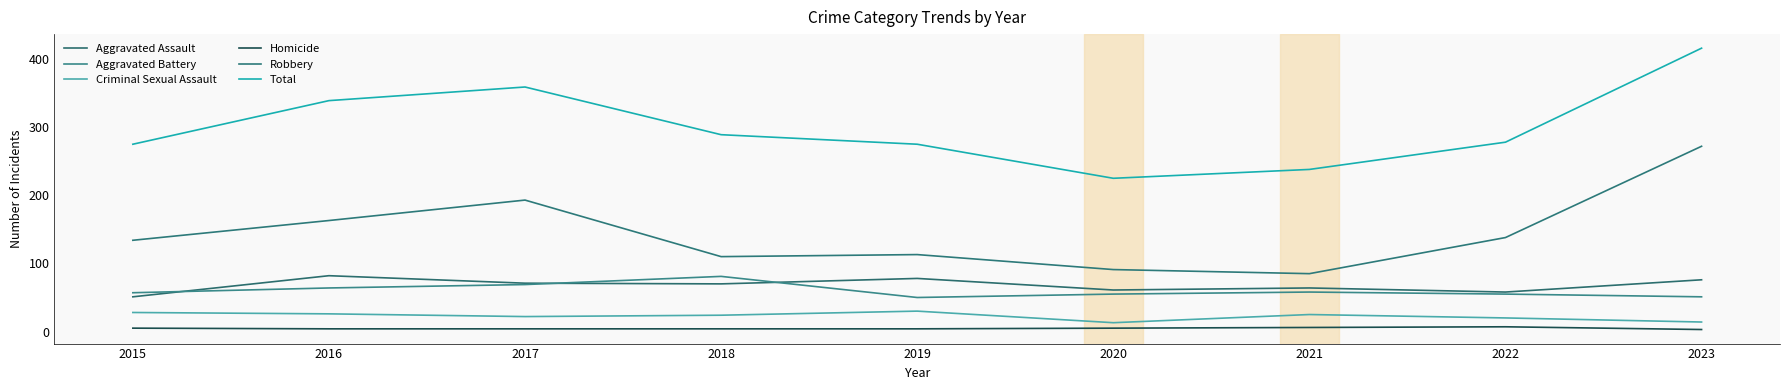

What is the difference between the highest and lowest values at 2015?

270